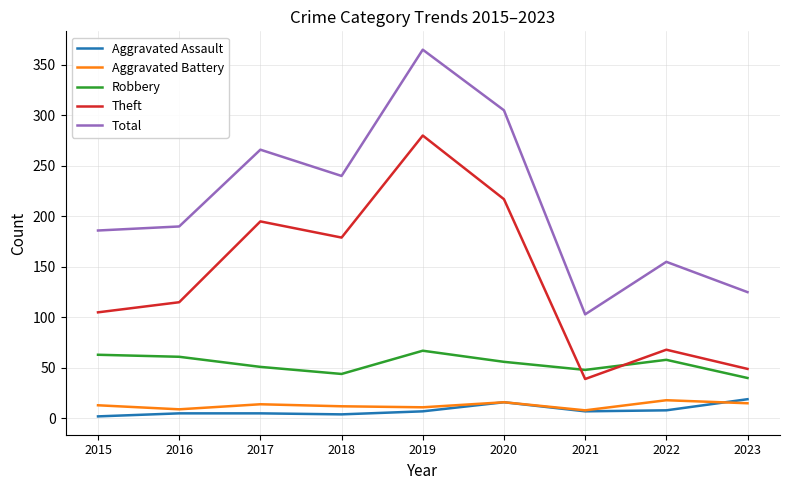

What is the greatest value displayed?

365